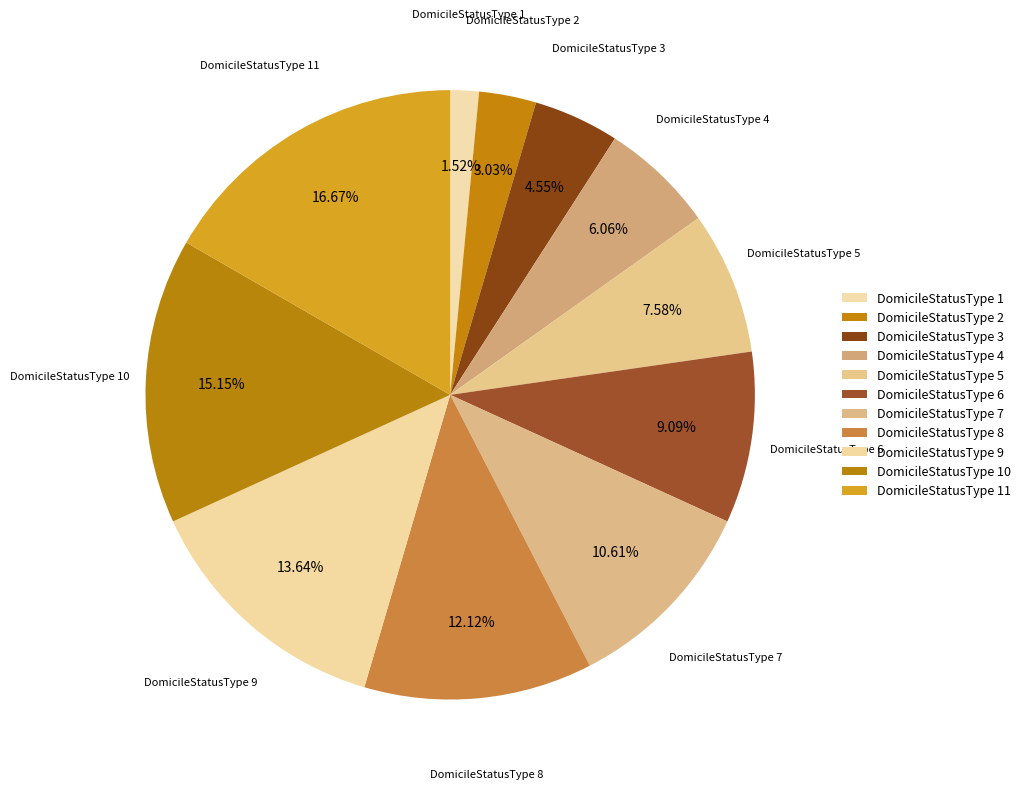

To the nearest percent, what is the average slice percentage?

9%